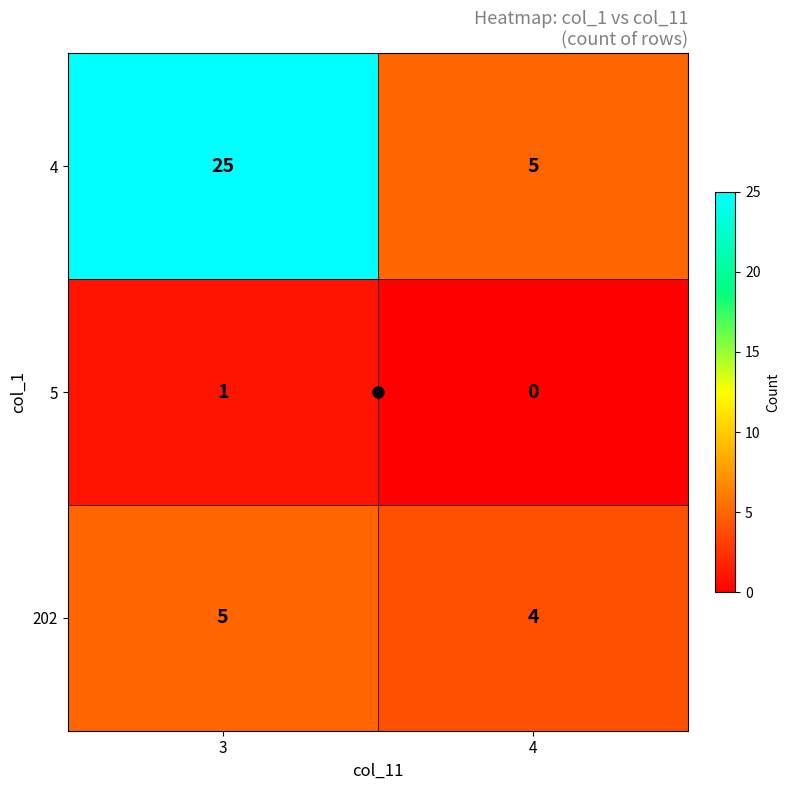

The value of 202 at 3 is 7. True or false?

False